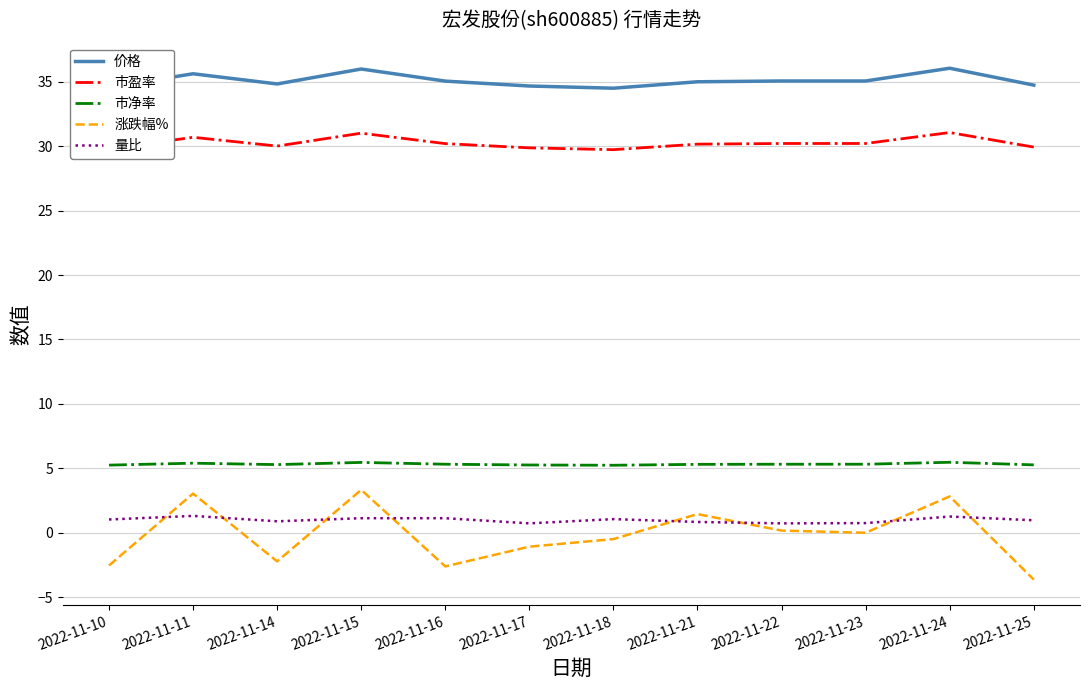

What is the sum of the 价格 values at 2022-11-25 and 2022-11-24?

70.8